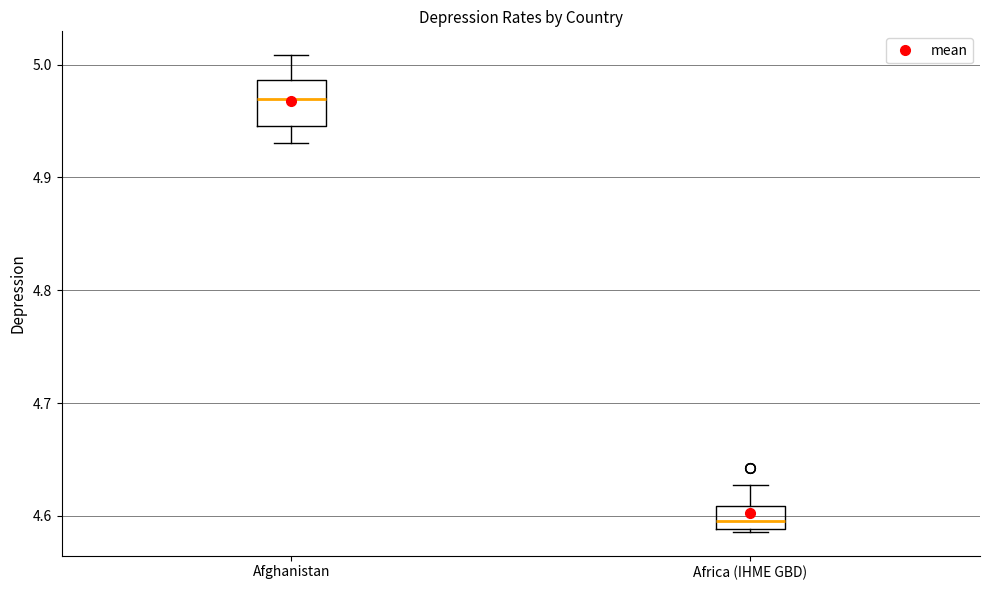

Reading left to right, read every box against the y-axis: the position of its median line, the range the box covers, and the ends of its whiskers. The values are not printed on the chart, so give them approximately, as read against the axis.

Afghanistan: median 4.97, box 4.95 to 4.99, whiskers 4.93 to 5.01
Africa (IHME GBD): median 4.60, box 4.59 to 4.61, whiskers 4.59 to 4.63